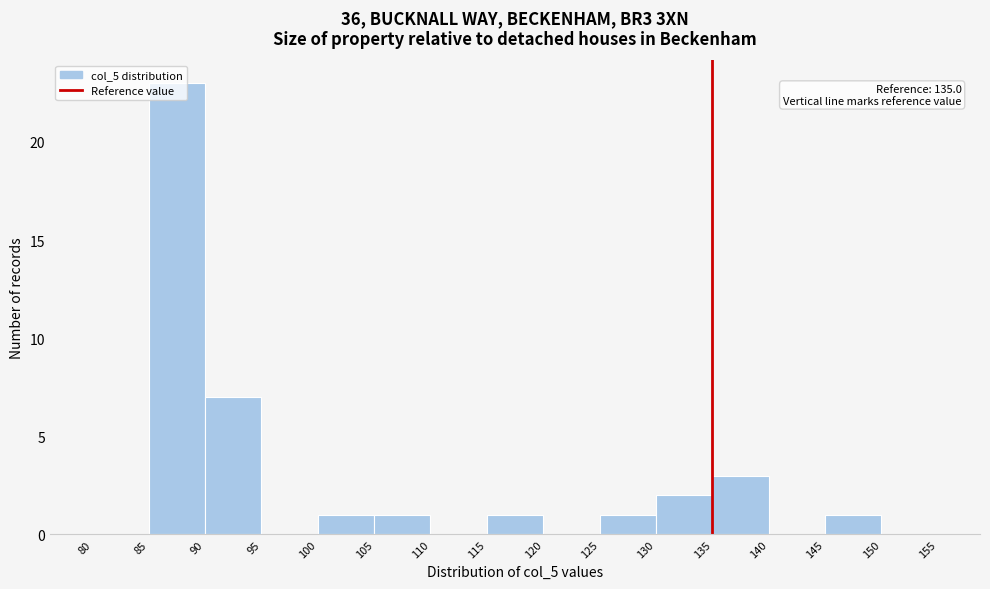

Over which range of the x-axis is the bar tallest?

85 to 90